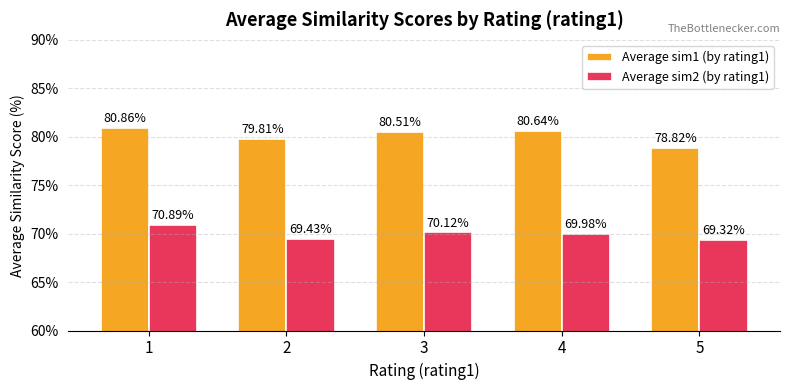

What is the value of the Average sim2 (by rating1) bar at the 2nd from the left?

69.4